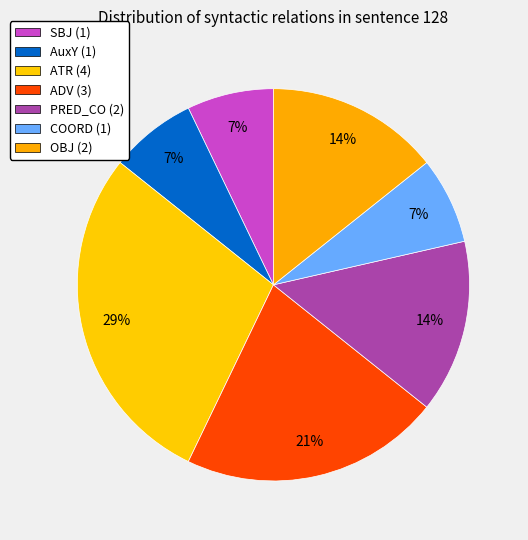

Is there any slice that represents more than half of the pie?

No